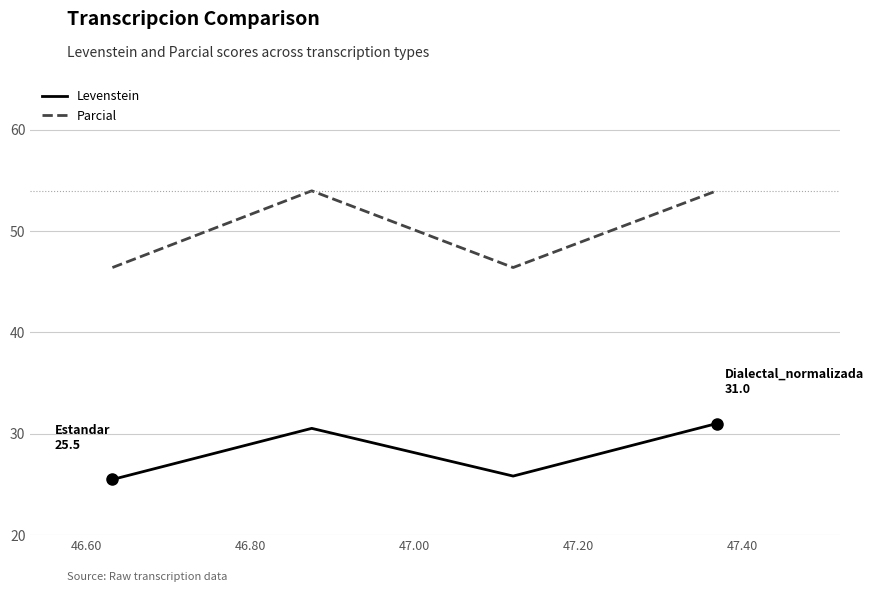

Reading left to right, transcribe all the data shown in this chart.

Levenstein: 25.5	30.5	25.8	31.0
Parcial: 46.4	54.0	46.4	54.0